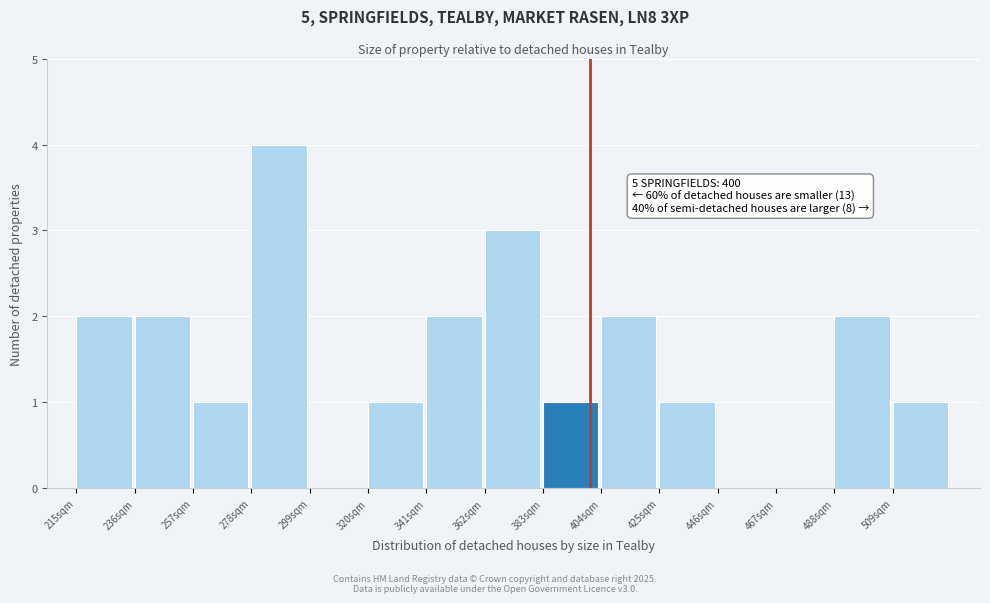

Over which range of the x-axis is the bar tallest?

278 to 299